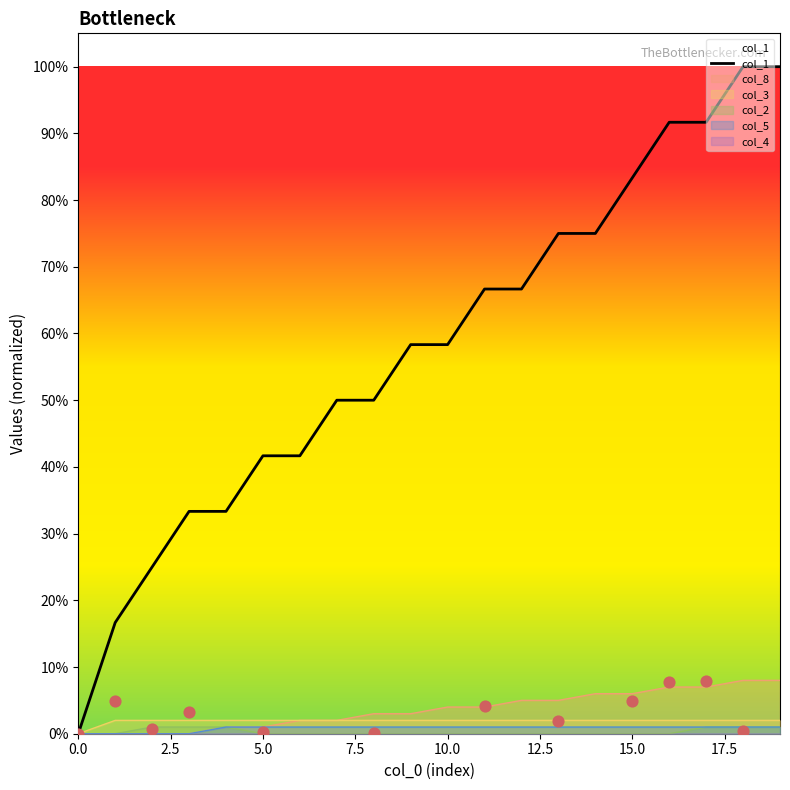

What is the maximum value for col_1?

100.0